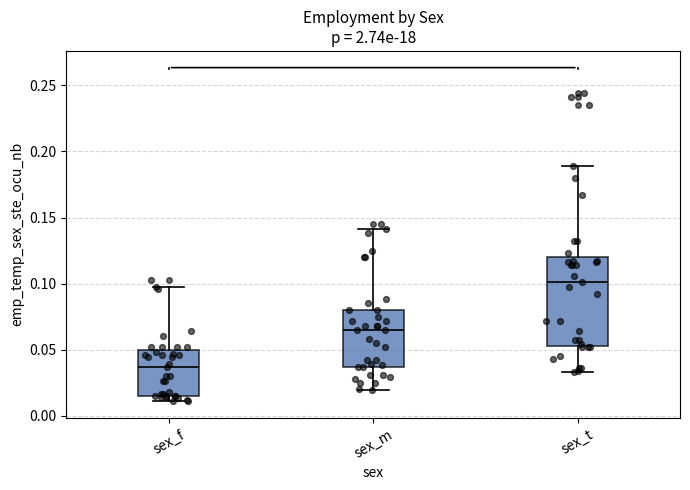

Which box has the highest median line?

sex_t